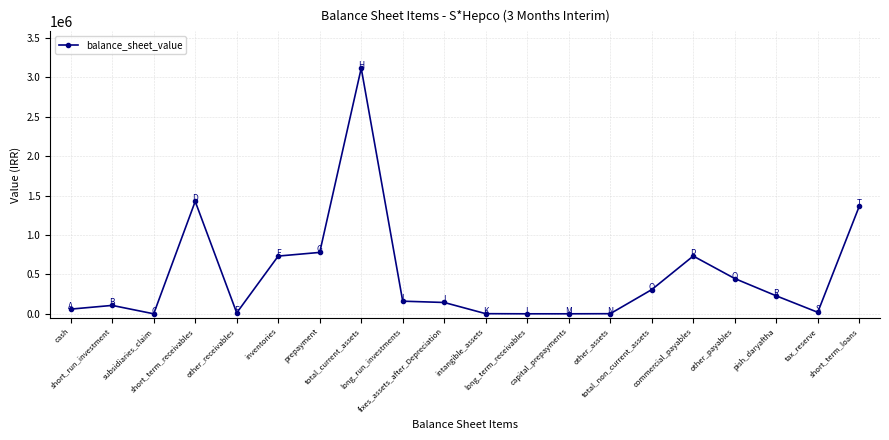

At which label is the value closest to 1557505?

short_term_receivables